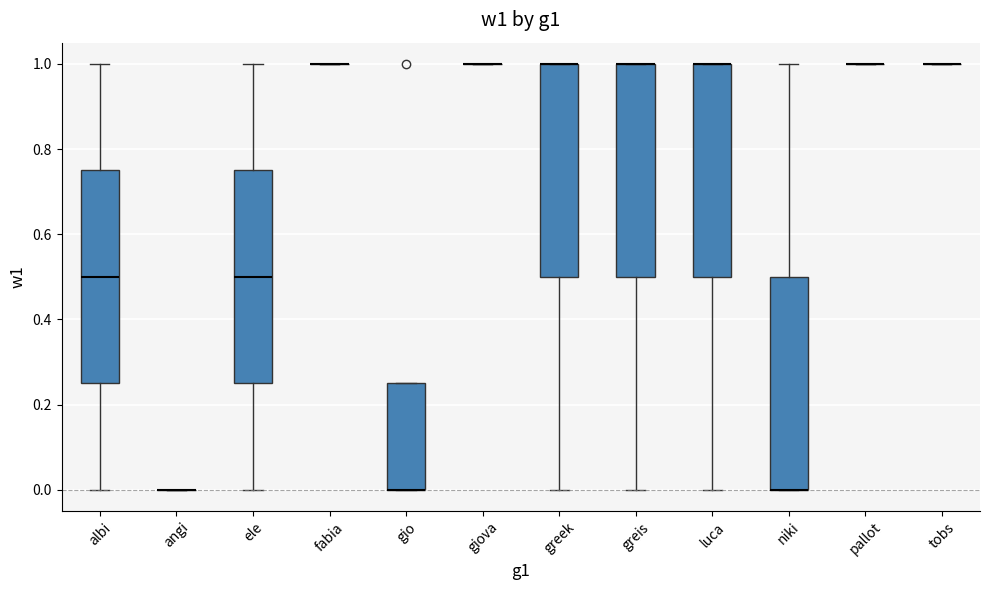

Reading left to right, read every box against the y-axis: the position of its median line, the range the box covers, and the ends of its whiskers. The values are not printed on the chart, so give them approximately, as read against the axis.

albi: median 0.50, box 0.26 to 0.76, whiskers 0.00 to 1.00
angi: box collapsed to a line at 0.00, whiskers 0.00 to 0.00
ele: median 0.50, box 0.26 to 0.76, whiskers 0.00 to 1.00
fabia: box collapsed to a line at 1.00, whiskers 1.00 to 1.00
gio: median 0.00 (drawn on the box's lower edge), box 0.00 to 0.26, whiskers 0.00 to 0.26
giova: box collapsed to a line at 1.00, whiskers 1.00 to 1.00
greek: median 1.00 (drawn on the box's upper edge), box 0.50 to 1.00, whiskers 0.00 to 1.00
greis: median 1.00 (drawn on the box's upper edge), box 0.50 to 1.00, whiskers 0.00 to 1.00
luca: median 1.00 (drawn on the box's upper edge), box 0.50 to 1.00, whiskers 0.00 to 1.00
niki: median 0.00 (drawn on the box's lower edge), box 0.00 to 0.50, whiskers 0.00 to 1.00
pallot: box collapsed to a line at 1.00, whiskers 1.00 to 1.00
tobs: box collapsed to a line at 1.00, whiskers 1.00 to 1.00